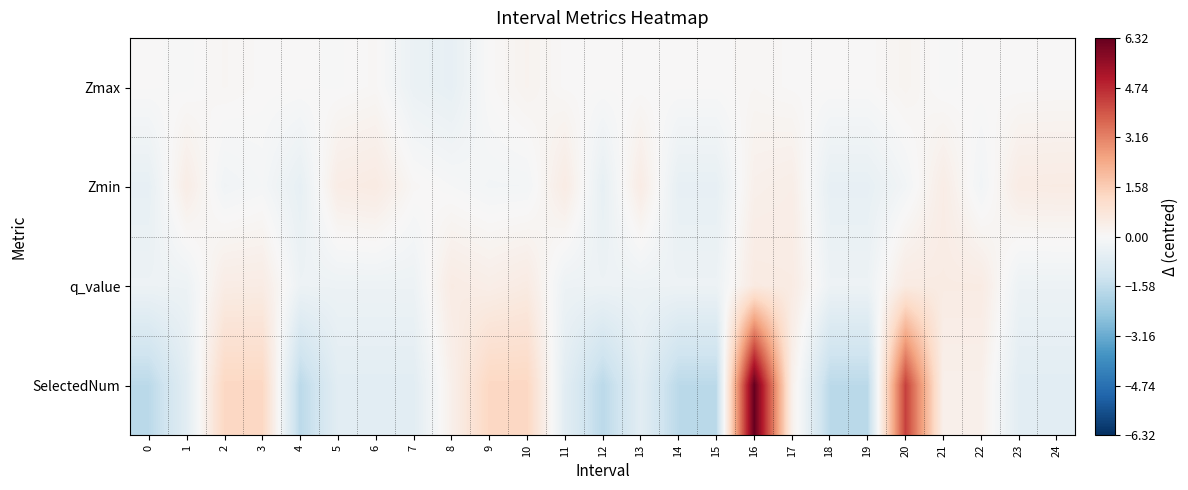

Which series changed the most between 22 and 23?

SelectedNum